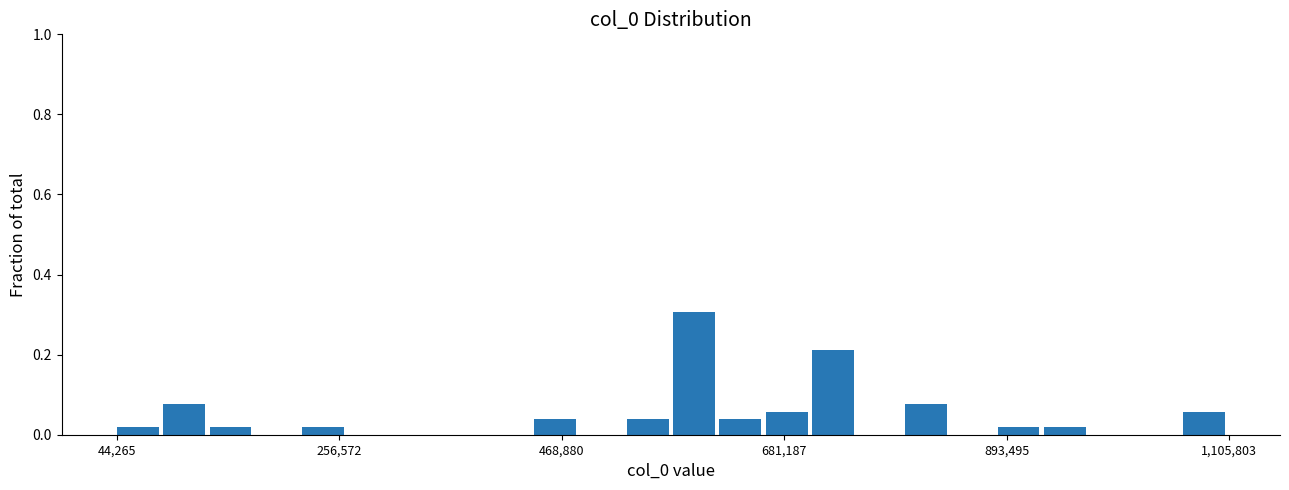

Read against the x-axis, roughly where is the centre of the tallest bar?

600000